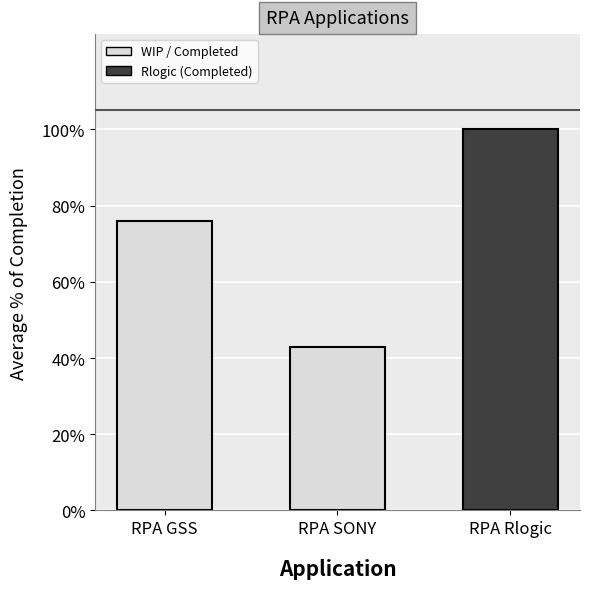

Are the bars grouped side by side (vs. stacked)?

No